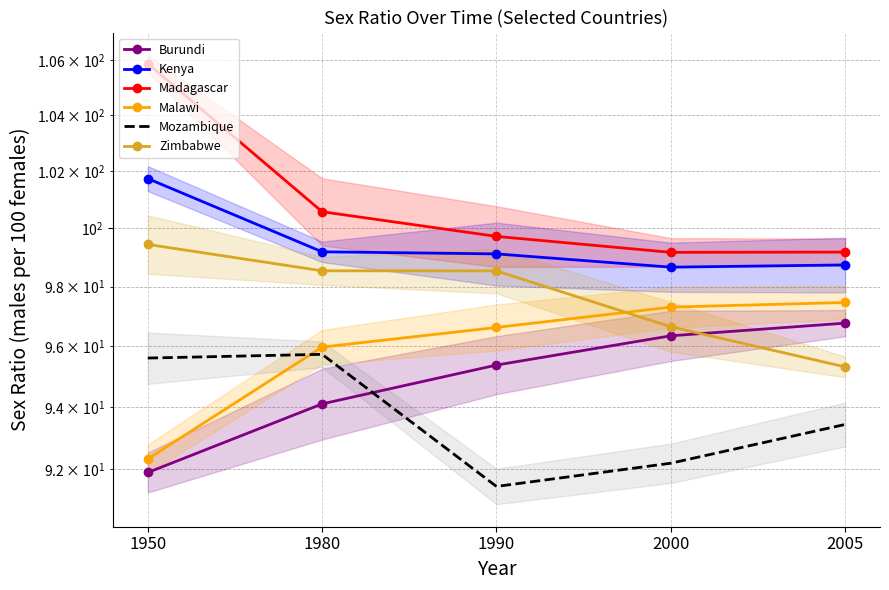

True or false: Zimbabwe has more than 1 interior local peaks.

False